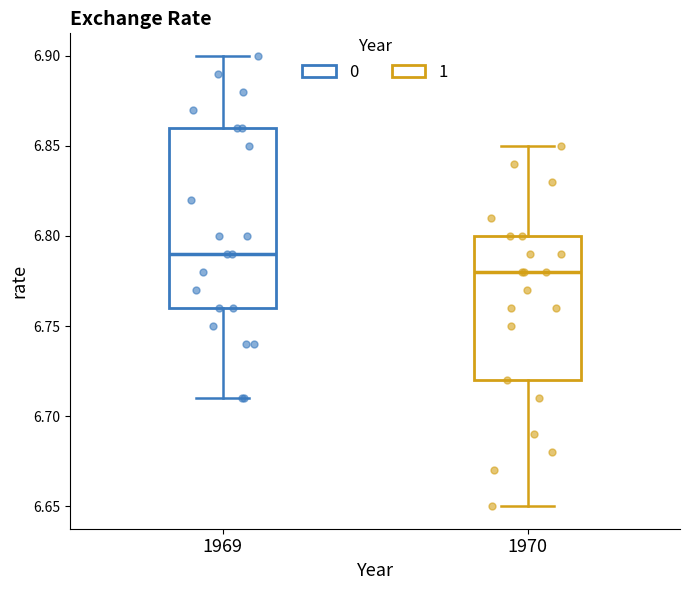

Reading left to right, read every box against the y-axis: the position of its median line, the range the box covers, and the ends of its whiskers. The values are not printed on the chart, so give them approximately, as read against the axis.

1969: median 6.79, box 6.76 to 6.86, whiskers 6.71 to 6.90
1970: median 6.78, box 6.72 to 6.80, whiskers 6.65 to 6.85